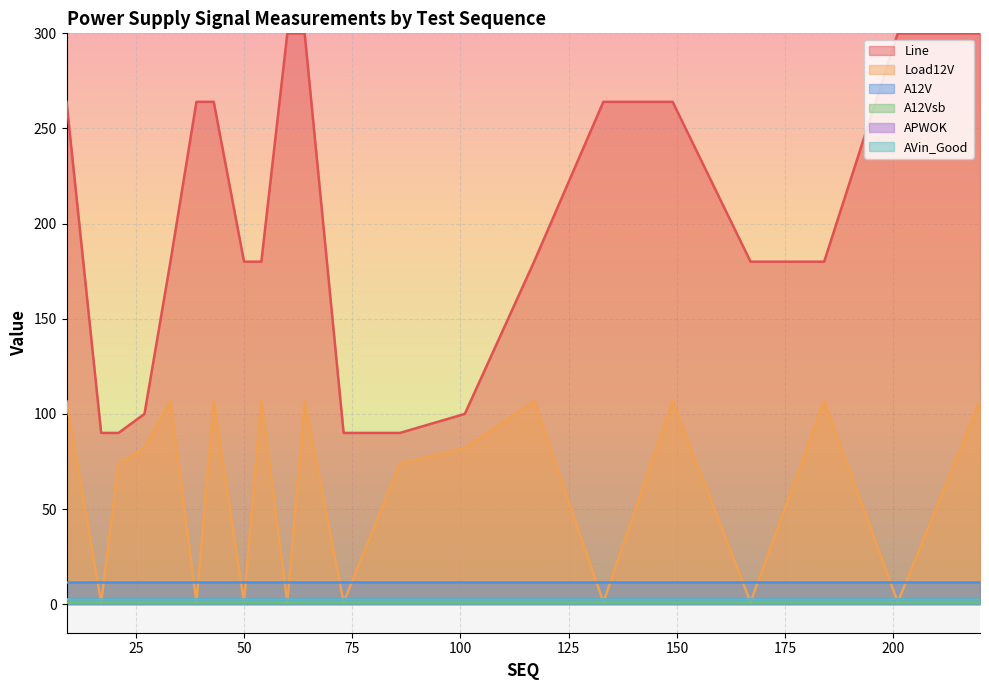

List the labels in order of AVin_Good value, largest first.

9, 17, 21, 27, 33, 39, 43, 50, 54, 60, 64, 73, 86, 101, 117, 133, 149, 167, 184, 201, 220